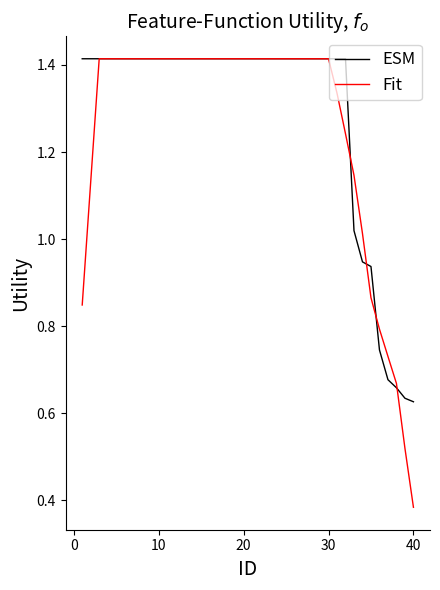

Which series has the widest spread of values?

Fit